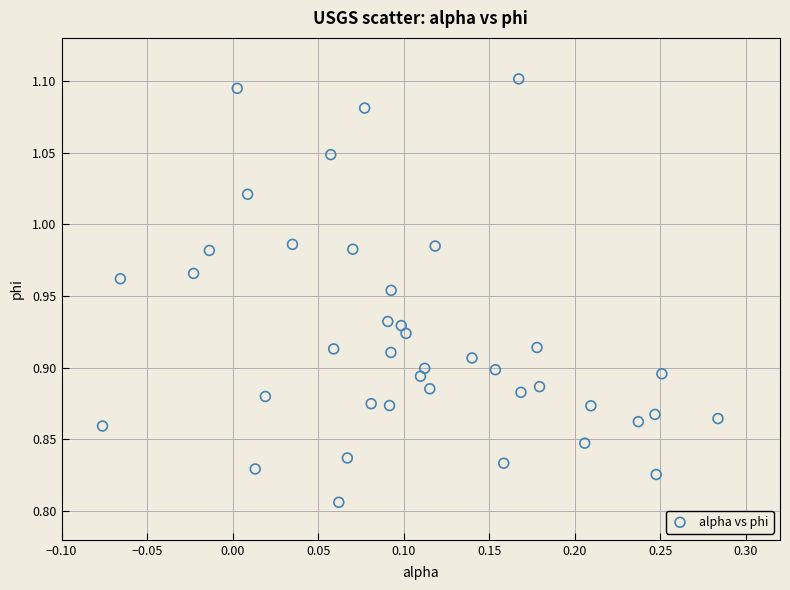

What is the range of X values (max minus min)?

0.4